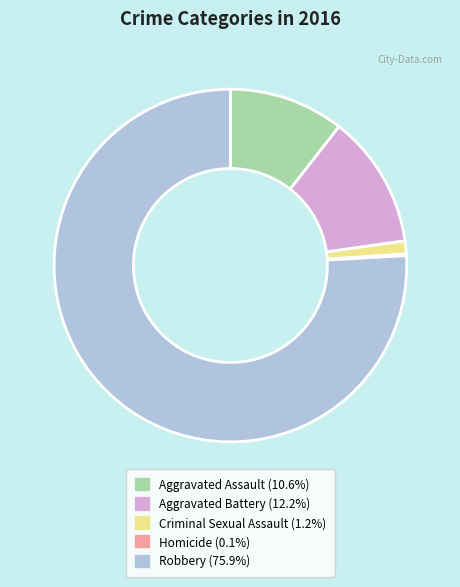

Which has a higher value, Aggravated Battery or Aggravated Assault?

Aggravated Battery